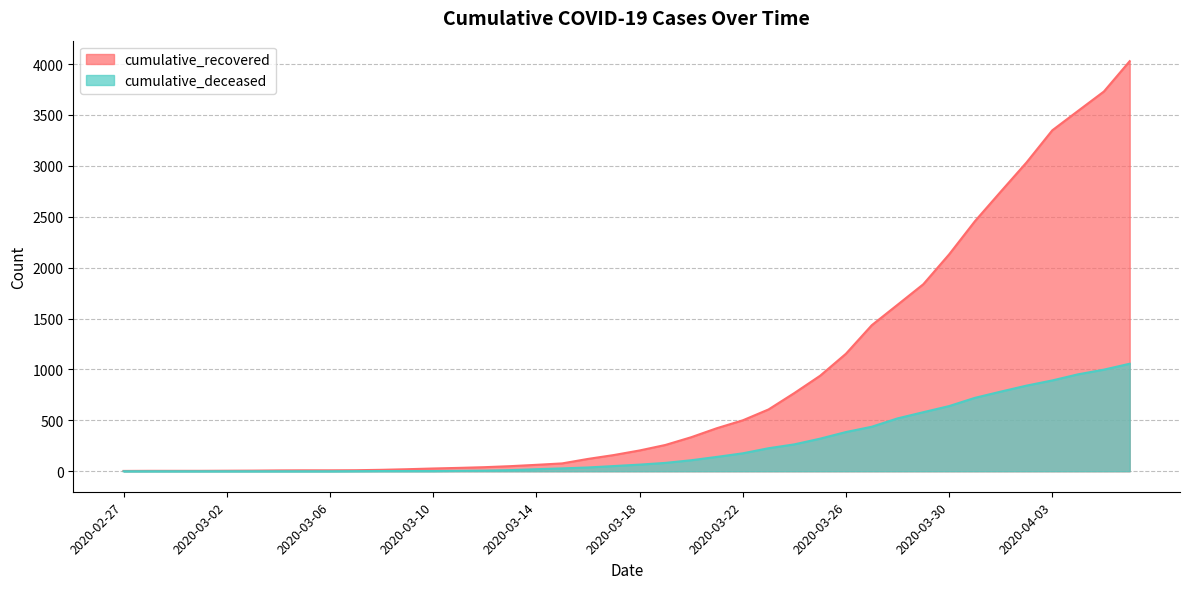

How many values in the cumulative_deceased series exceed 65?

19